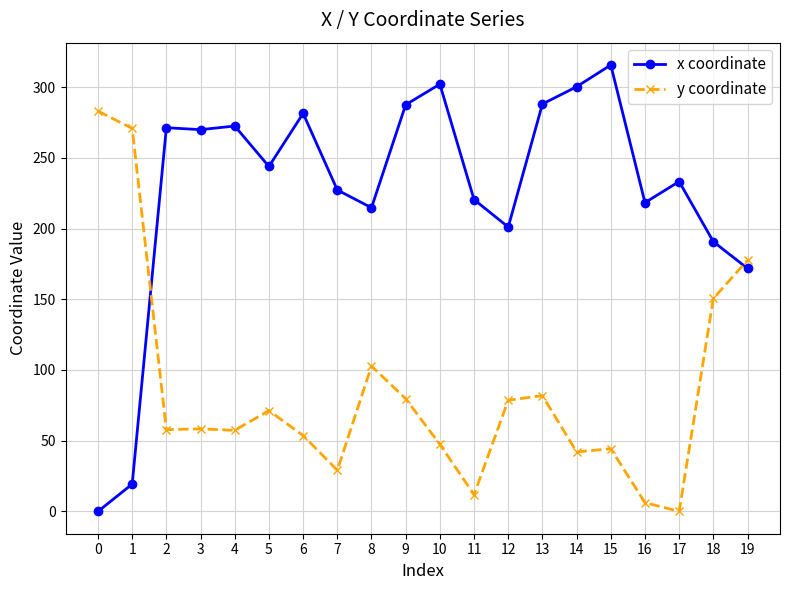

List the series in order of their overall mean, highest first.

x coordinate, y coordinate